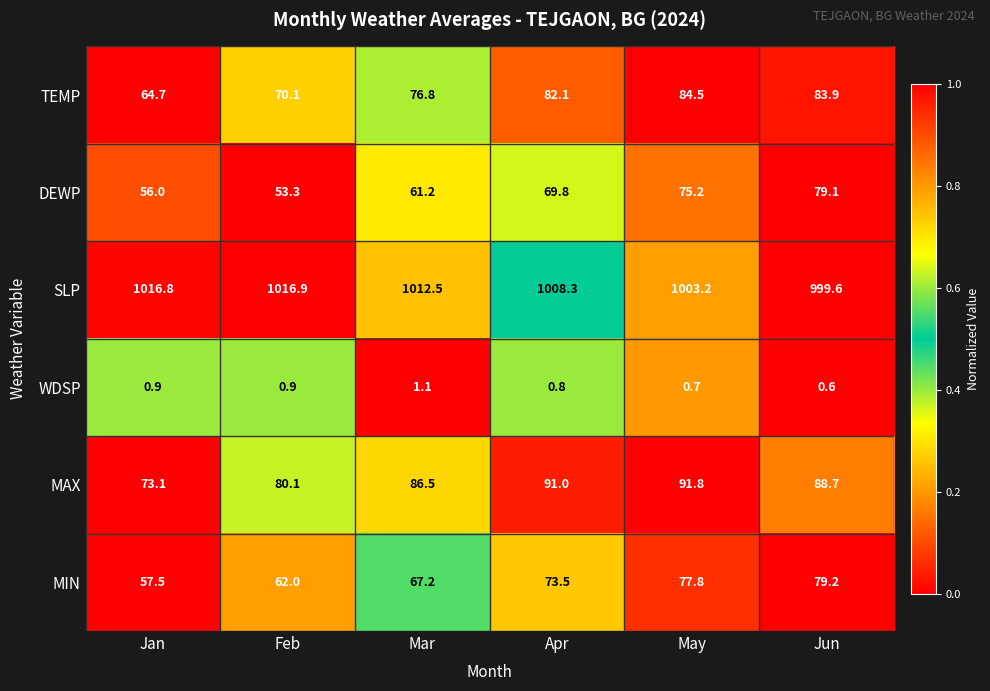

Which category has the highest value across all series?

Feb